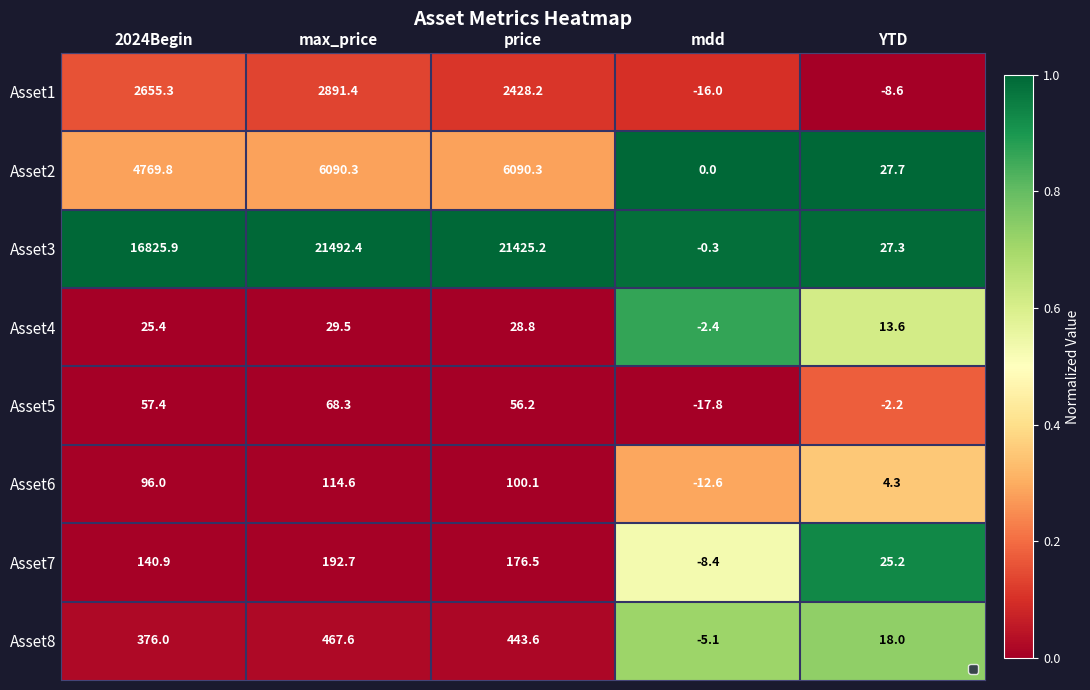

List the series in order of their peak value, highest first.

Asset3, Asset2, Asset1, Asset8, Asset7, Asset6, Asset5, Asset4